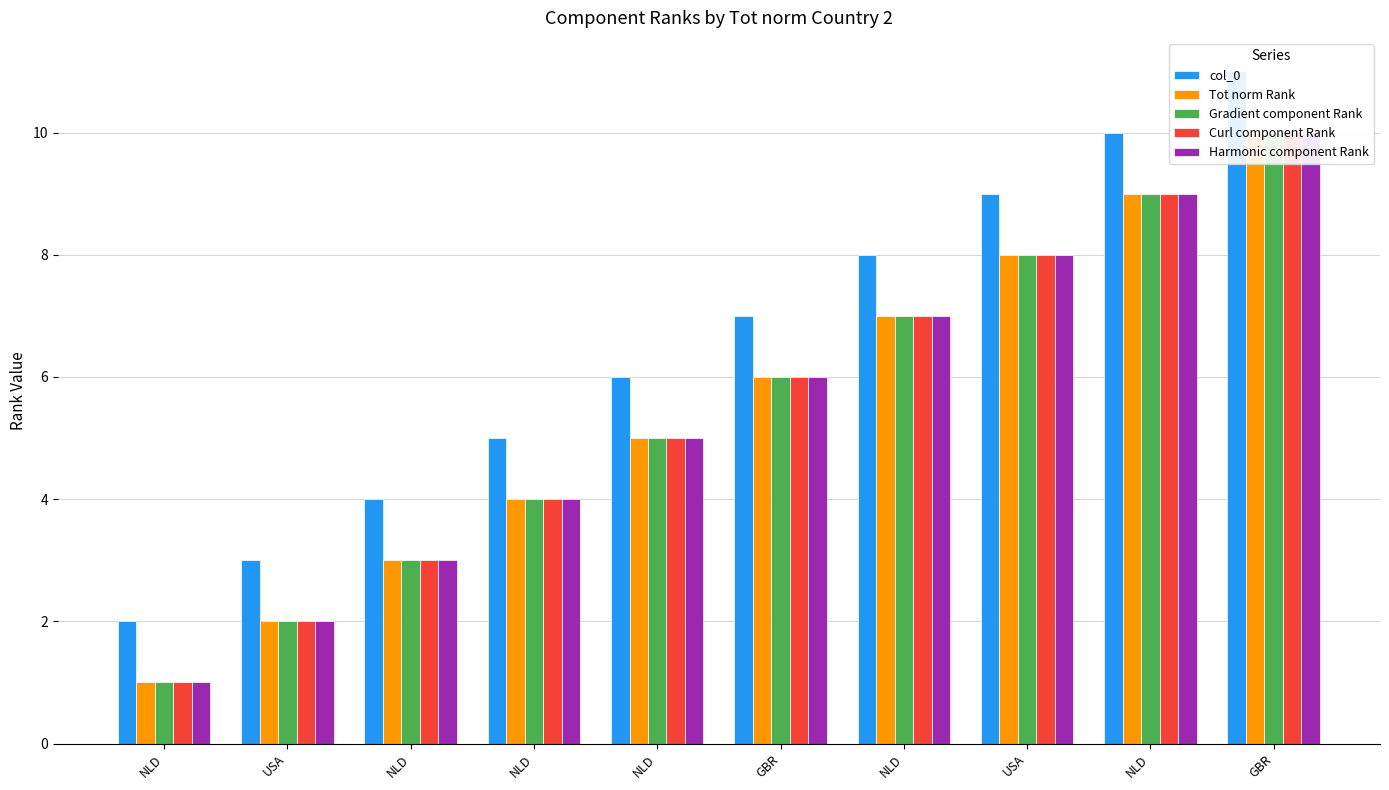

How many bars are there in each group?

5